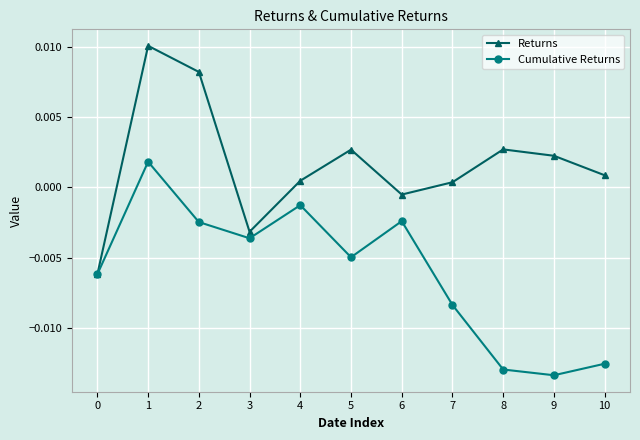

Rank the series by their average value, from highest to lowest.

Returns, Cumulative Returns